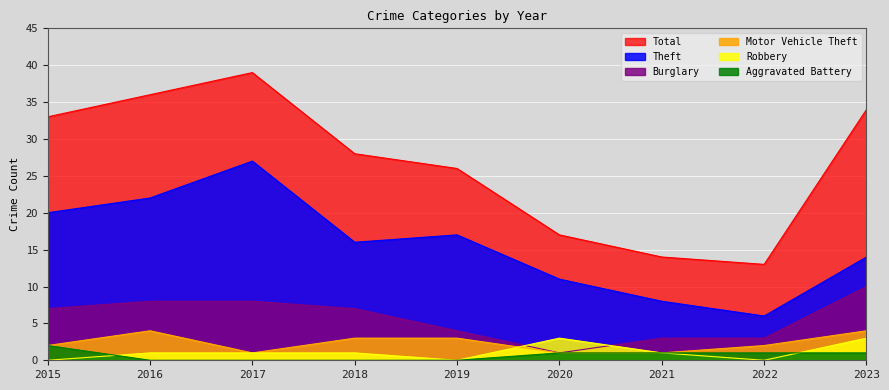

What value does the Robbery series have at 2023?

3